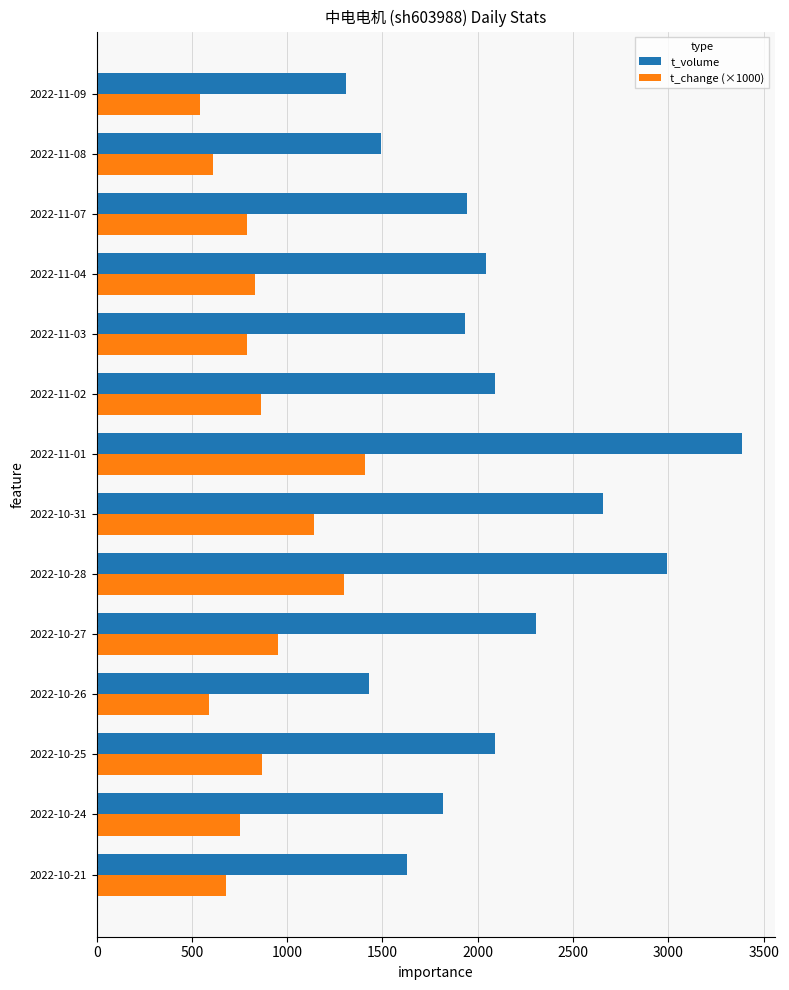

Which series has the largest total across all categories?

t_volume